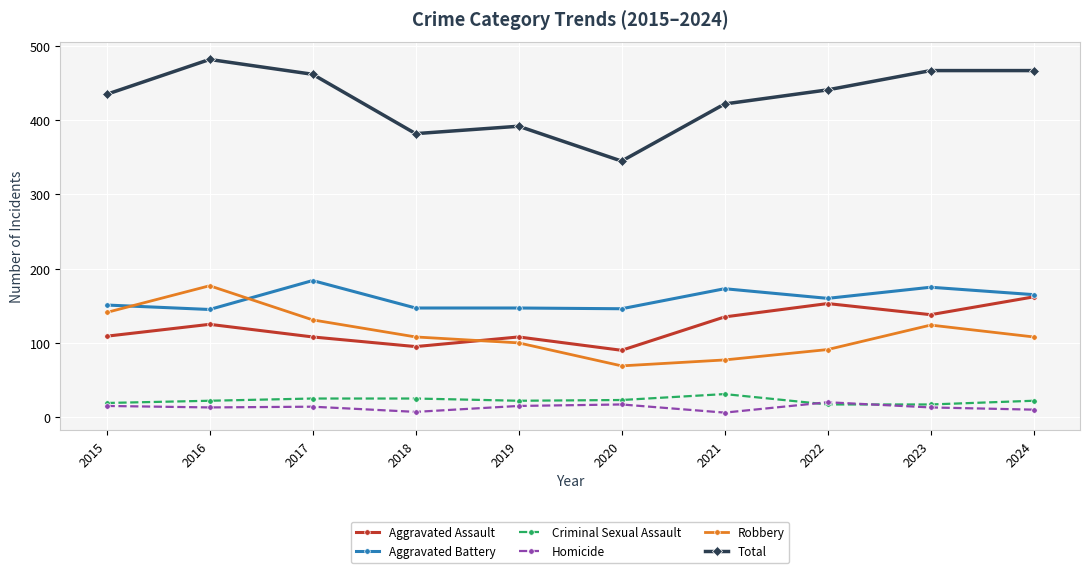

What is the sum of all Aggravated Assault values?

1223